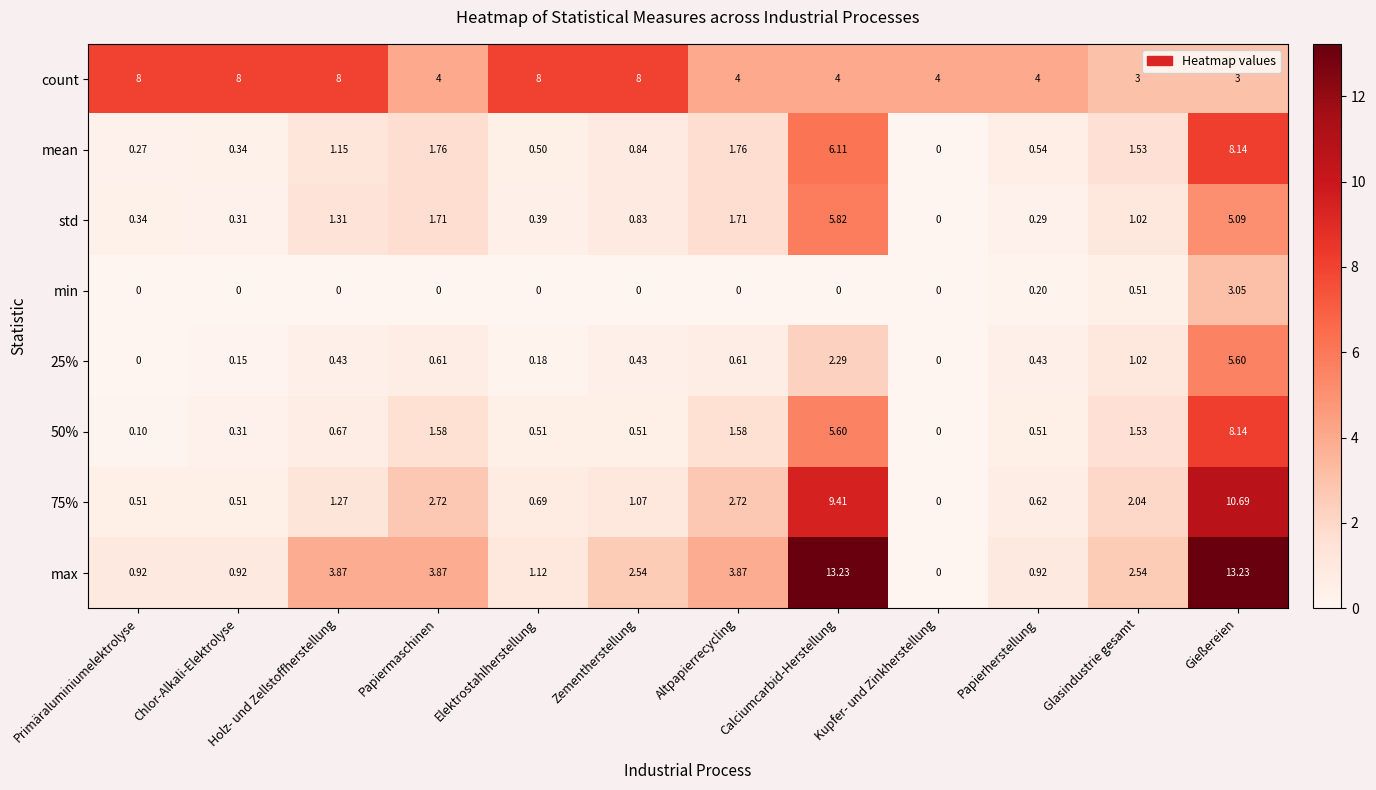

Between Primäraluminiumelektrolyse and Gießereien, which series saw the biggest shift?

max